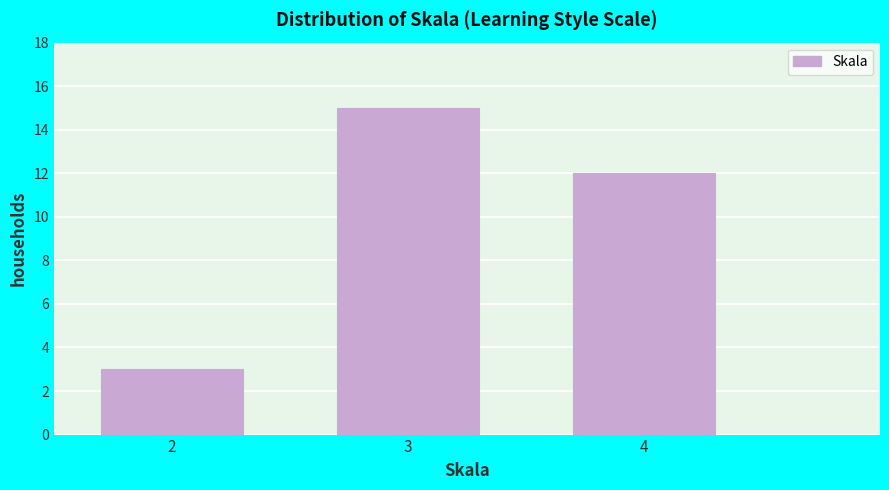

Reading left to right, transcribe this chart: for each bar, give the range it covers on the x-axis and its height. The values are not printed on the chart, so give them approximately, as read against the axis.

1.5 to 2.5: 3
2.5 to 3.5: 15
3.5 to 4.5: 12